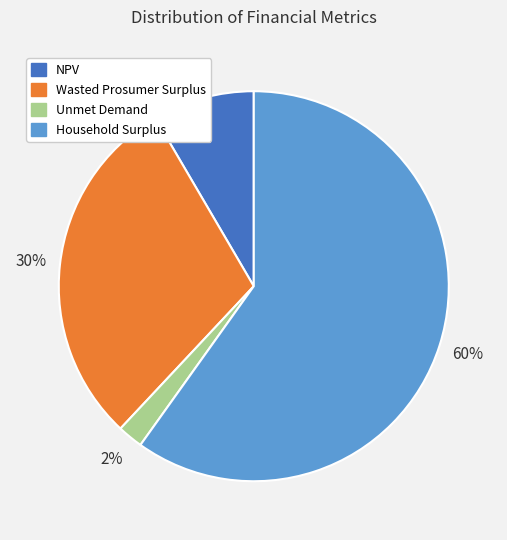

To the nearest percent, what portion does Wasted Prosumer Surplus represent?

30%